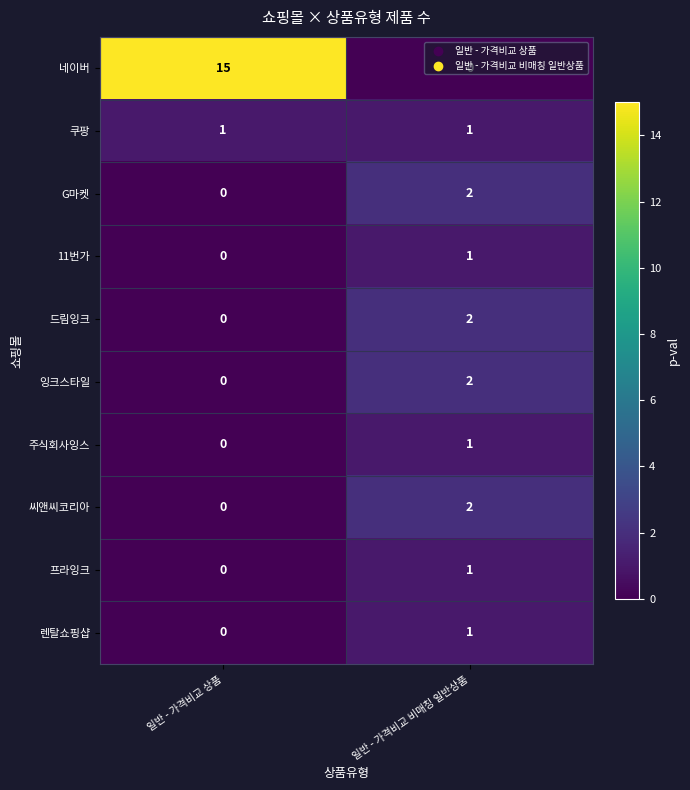

At how many categories does at least one series exceed 11?

1